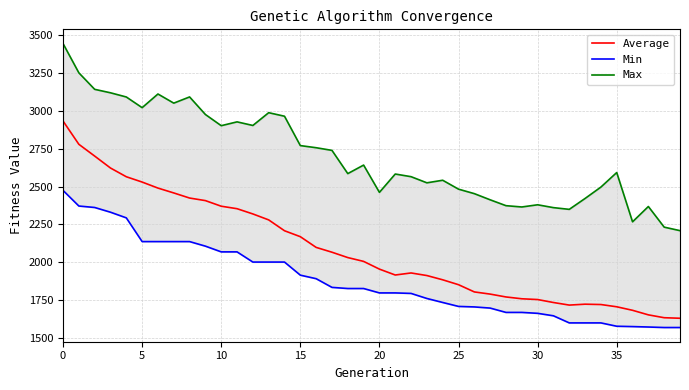

How many data points in Min are less than 1828?

20